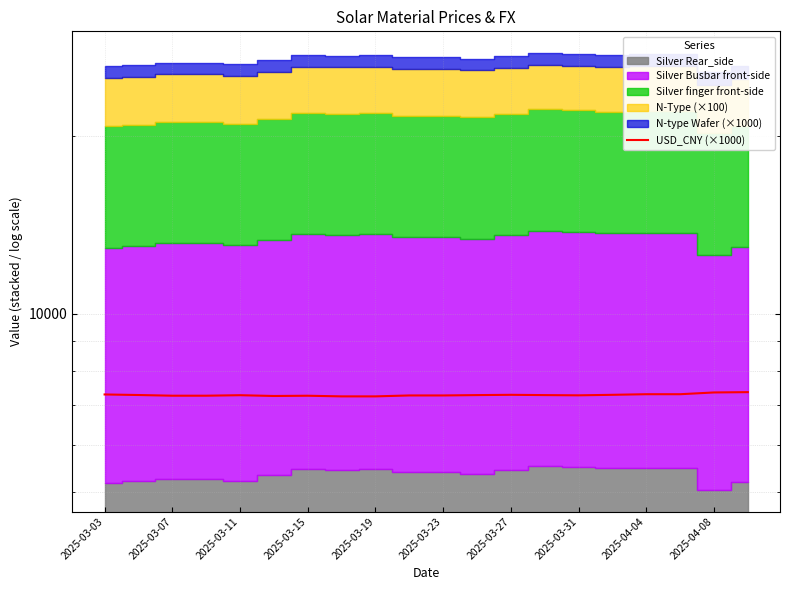

How many categories are shown in the chart?

20